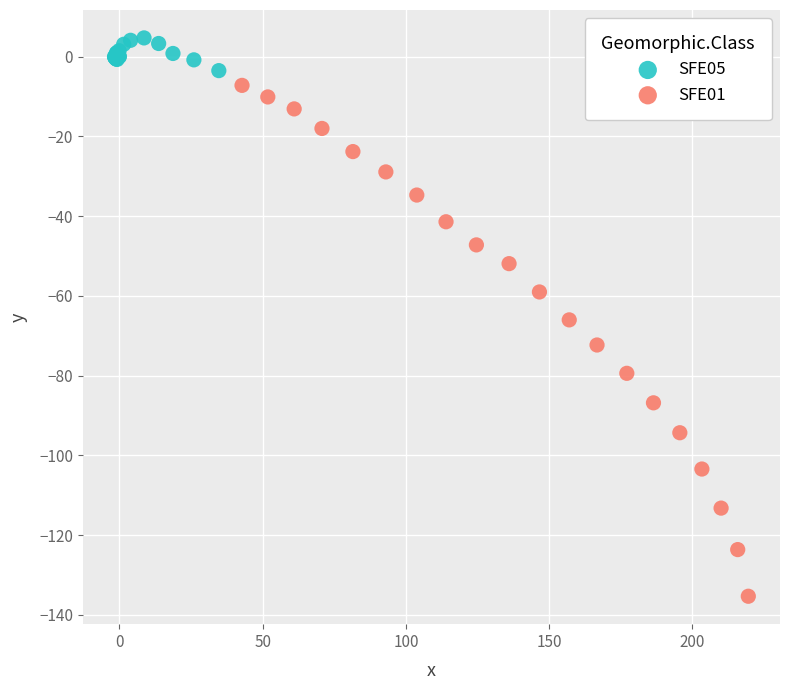

Which series reaches the minimum Y coordinate?

SFE01